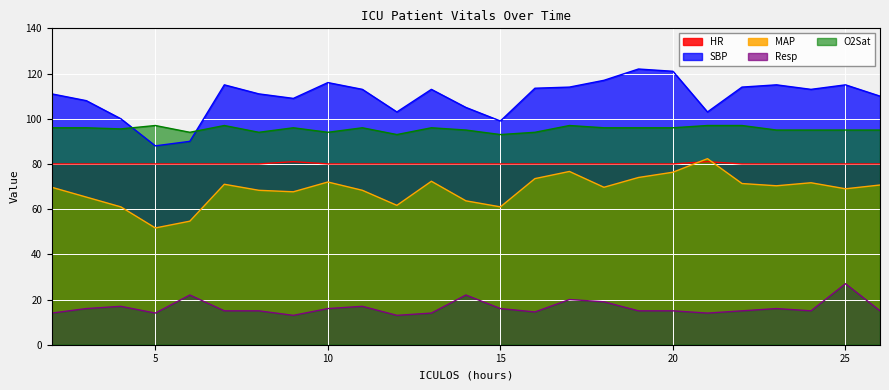

Reading left to right, list all the values displayed in this chart.

HR: 2=80.0	3=80.0	4=80.0	5=80.0	6=80.0	7=80.0	8=80.0	9=81.0	10=80.0	11=80.0	12=80.0	13=80.0	14=80.0	15=80.0	16=80.0	17=80.0	18=80.0	19=80.0	20=80.0	21=81.0	22=80.0	23=80.0	24=80.0	25=80.0	26=80.0
SBP: 2=111.0	3=108.0	4=100.0	5=88.0	6=90.0	7=115.0	8=111.0	9=109.0	10=116.0	11=113.0	12=103.0	13=113.0	14=105.0	15=99.0	16=113.5	17=114.0	18=117.0	19=122.0	20=121.0	21=103.0	22=114.0	23=115.0	24=113.0	25=115.0	26=110.0
MAP: 2=69.7	3=65.3	4=61.0	5=51.7	6=54.7	7=71.0	8=68.3	9=67.7	10=72.0	11=68.3	12=61.7	13=72.3	14=63.7	15=61.0	16=73.5	17=76.7	18=69.7	19=74.0	20=76.3	21=82.3	22=71.3	23=70.3	24=71.7	25=69.0	26=70.7
Resp: 2=14.0	3=16.0	4=17.0	5=14.0	6=22.0	7=15.0	8=15.0	9=13.0	10=16.0	11=17.0	12=13.0	13=14.0	14=22.0	15=16.0	16=14.5	17=20.0	18=19.0	19=15.0	20=15.0	21=14.0	22=15.0	23=16.0	24=15.0	25=27.0	26=15.0
O2Sat: 2=96.0	3=96.0	4=95.5	5=97.0	6=94.0	7=97.0	8=94.0	9=96.0	10=94.0	11=96.0	12=93.0	13=96.0	14=95.0	15=93.0	16=94.0	17=97.0	18=96.0	19=96.0	20=96.0	21=97.0	22=97.0	23=95.0	24=95.0	25=95.0	26=95.0